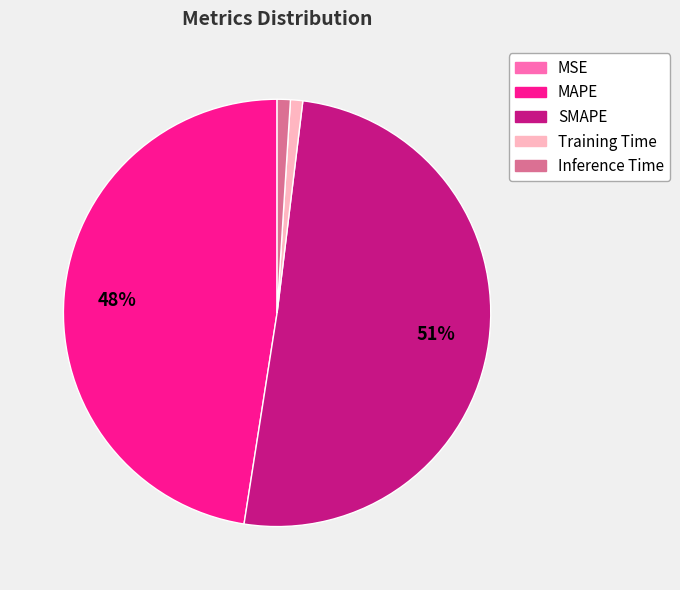

Does any single category account for the majority?

Yes